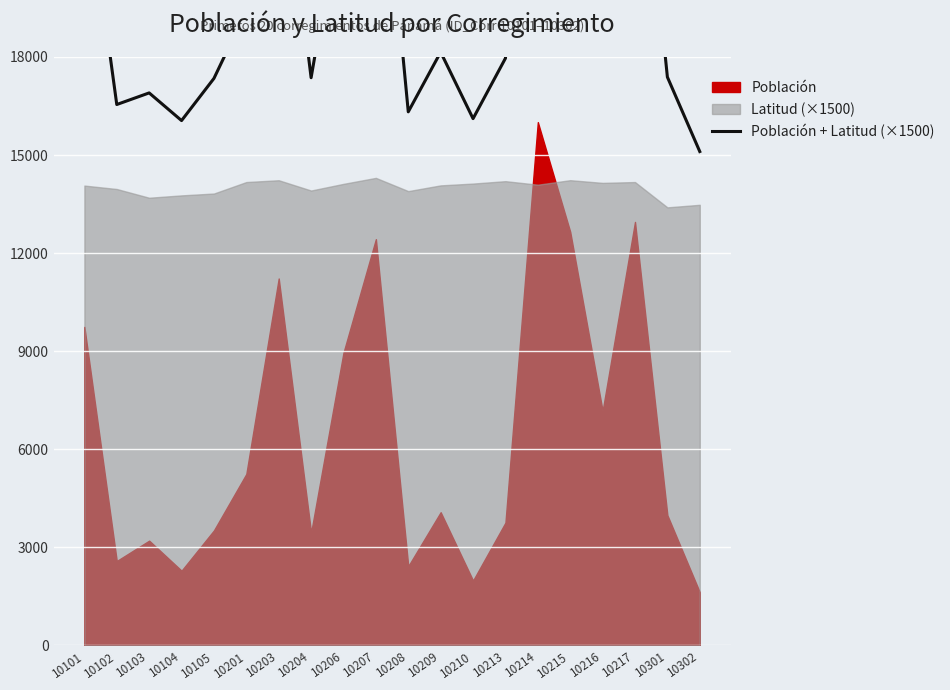

Reading left to right, transcribe all the data shown in this chart.

10101=23808.5	10102=16544.5	10103=16899.5	10104=16053.5	10105=17342.5	10201=19418.5	10203=25453.0	10204=17364.0	10206=23075.0	10207=26728.0	10208=16321.0	10209=18147.5	10210=16113.0	10213=17958.5	10214=30098.5	10215=26882.5	10216=21322.0	10217=27127.5	10301=17384.5	10302=15106.5